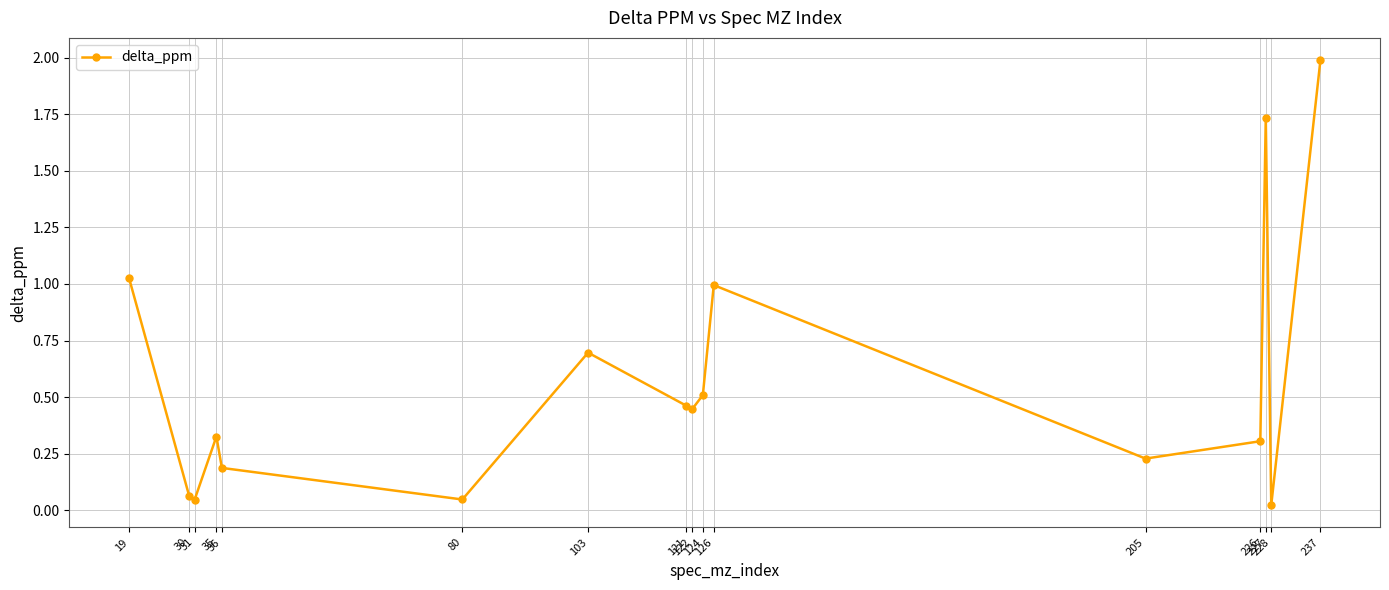

True or false: the data has more than 0 interior local peaks.

True